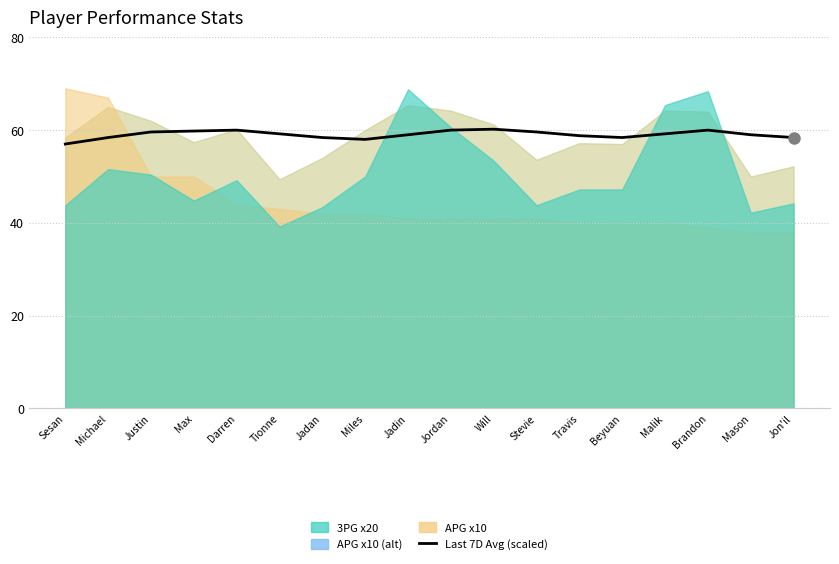

Between Justin and Stevie, which is larger?

Justin